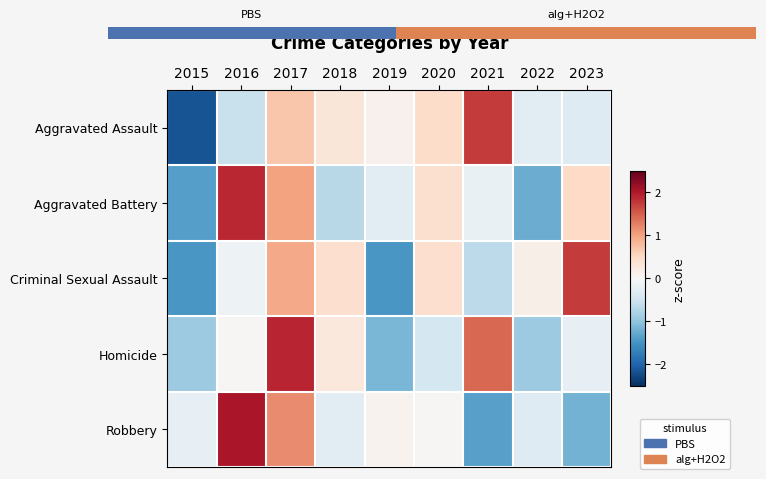

What is the sum of the Robbery values at 2020 and 2019?

0.1